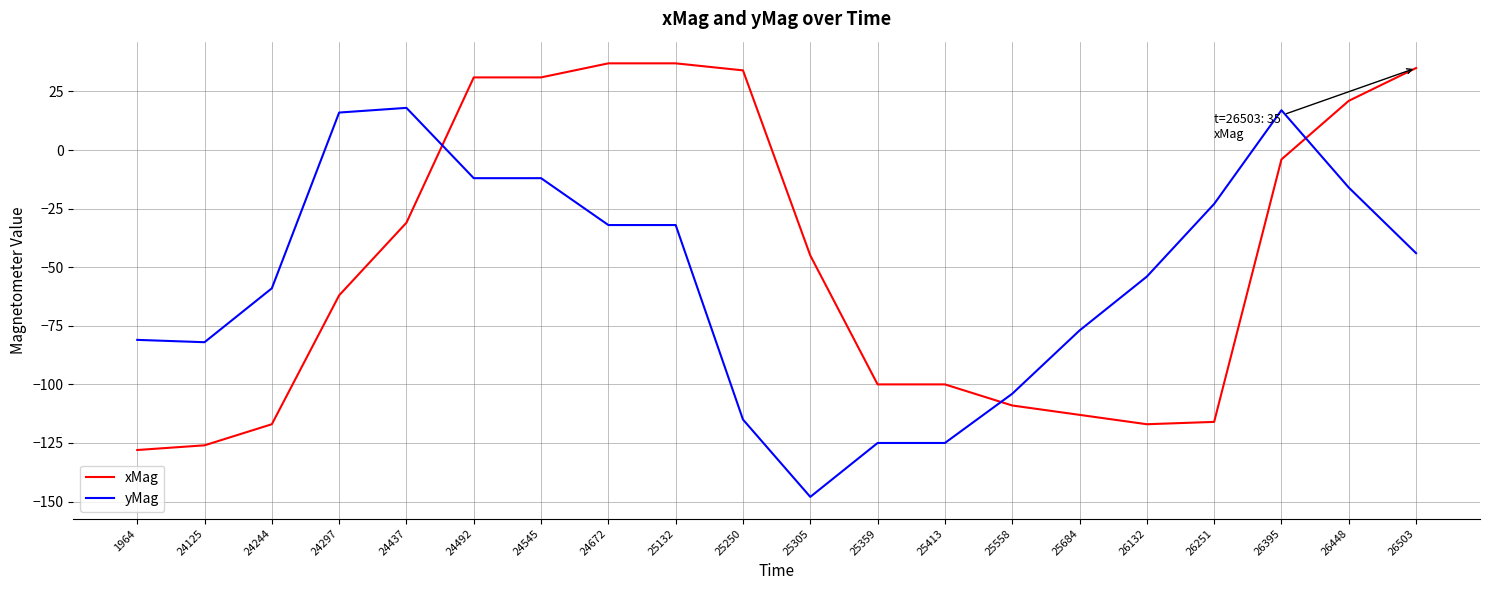

The value of yMag at 24545 is -20. True or false?

False